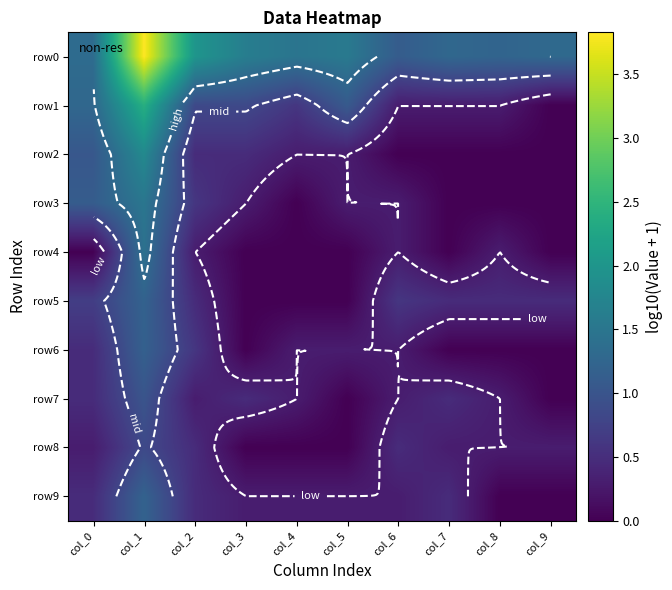

Which series has the largest range (max minus min)?

row0